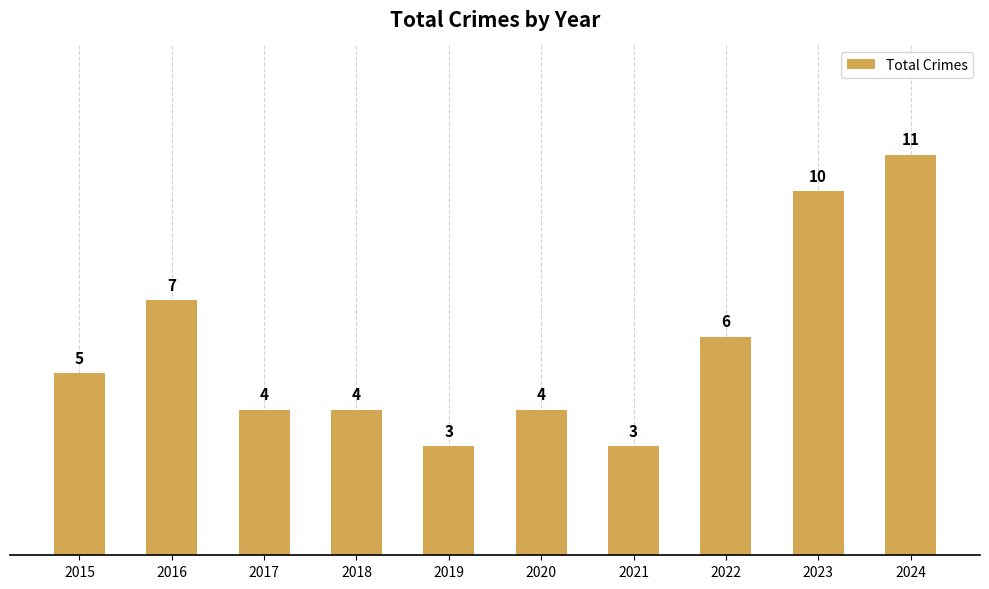

Does the chart contain any negative values?

No